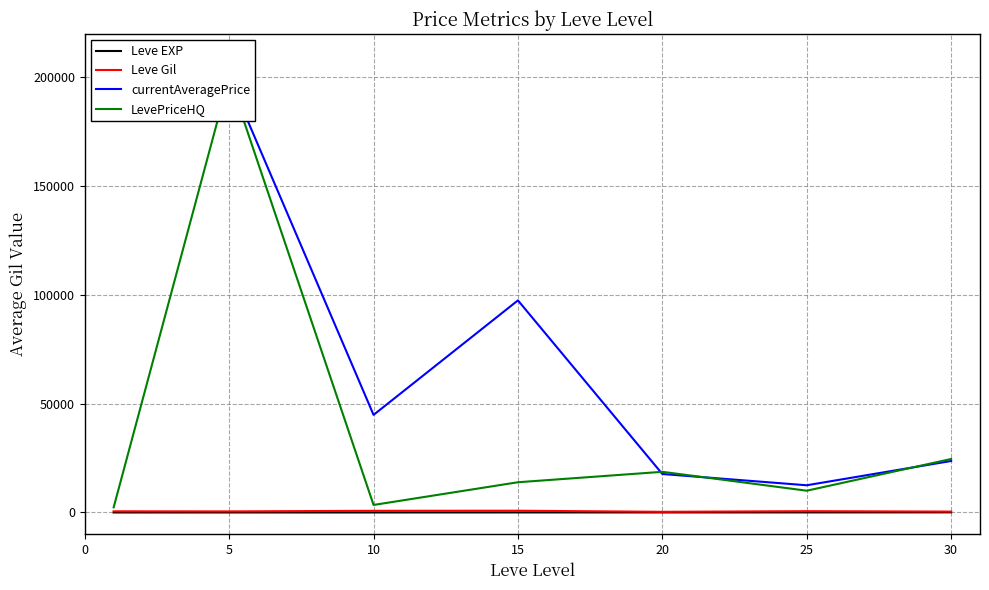

What is the lowest value of the Leve EXP series?

1.3